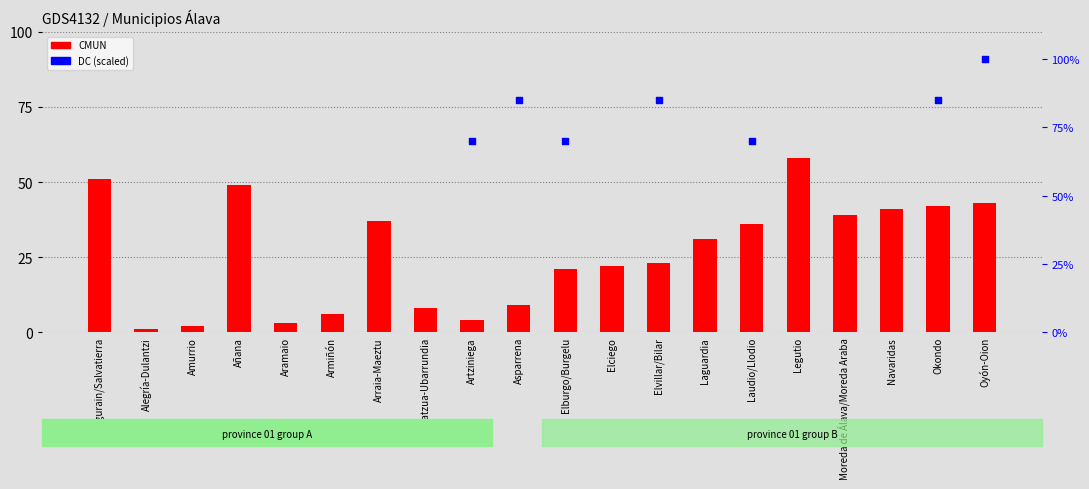

At which category is the sum across all series the highest?

Legutio